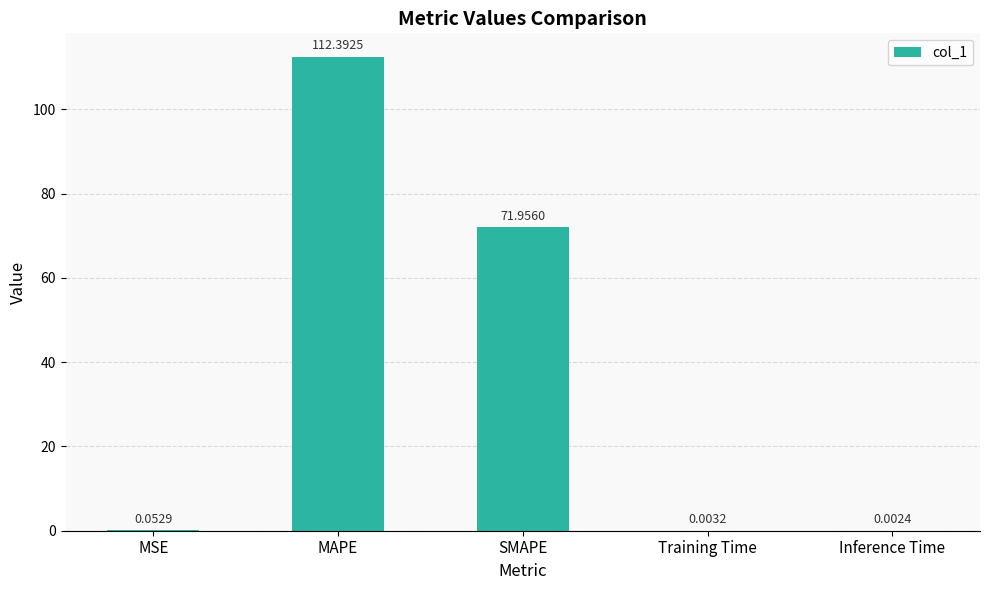

True or false: the data shows 57.6 at MAPE.

False